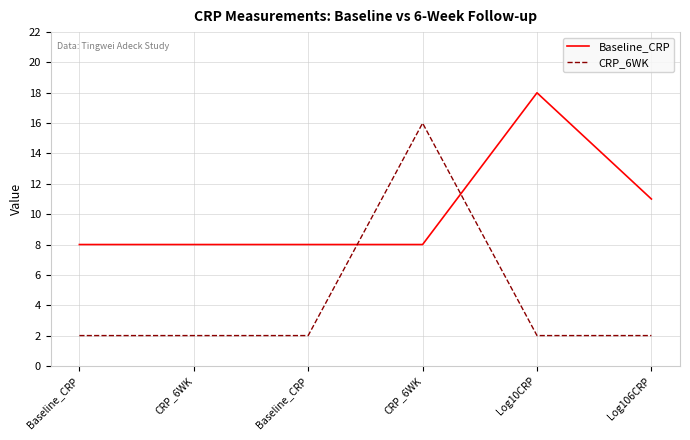

At which category is the sum across all series the highest?

CRP_6WK